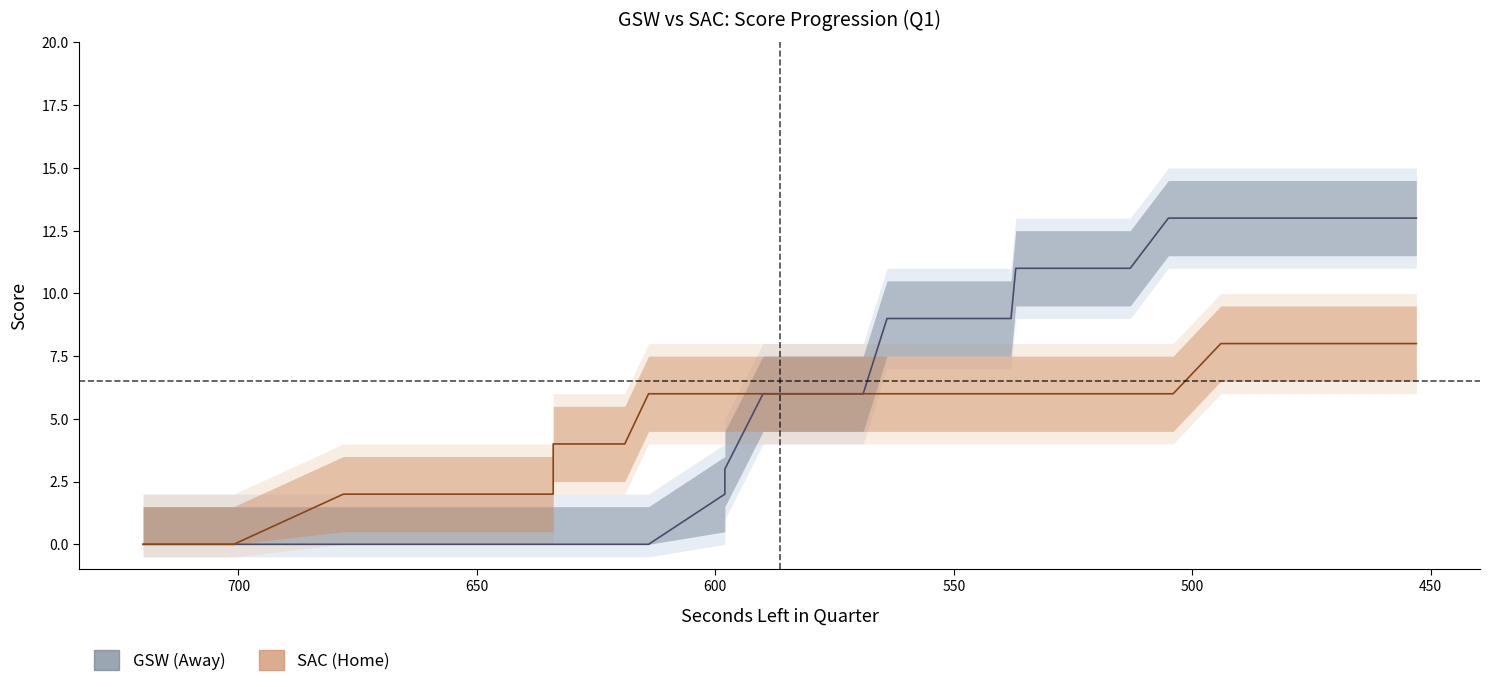

True or false: SAC (Home) and GSW (Away) cross at least once.

False